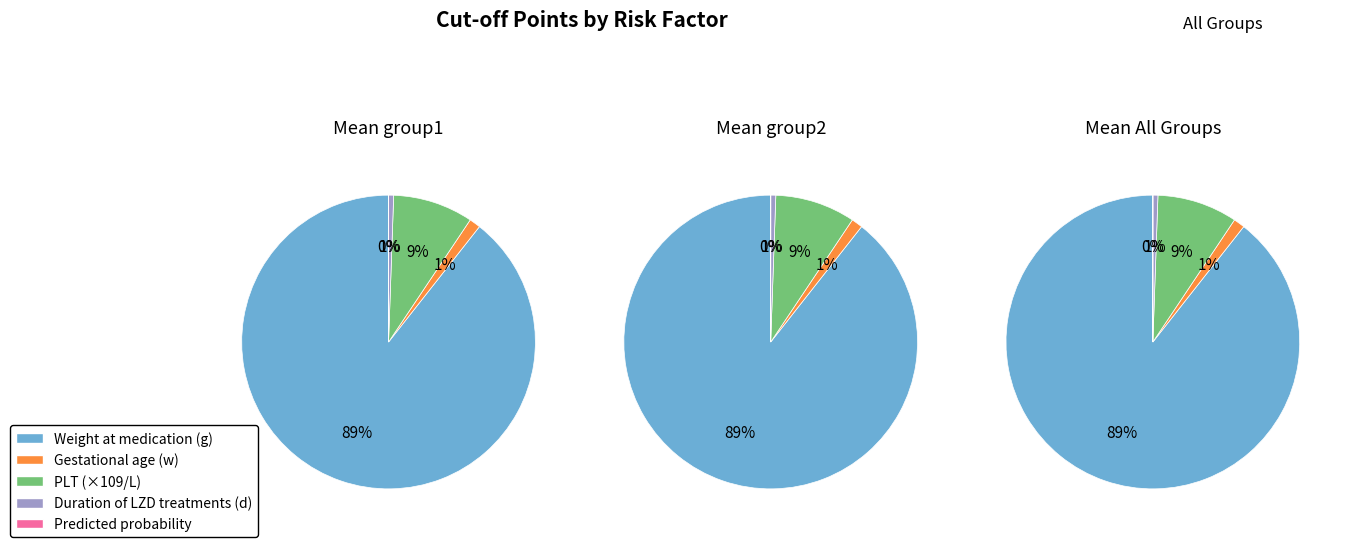

Is it true that Gestational age (w) is 11% of the pie?

False